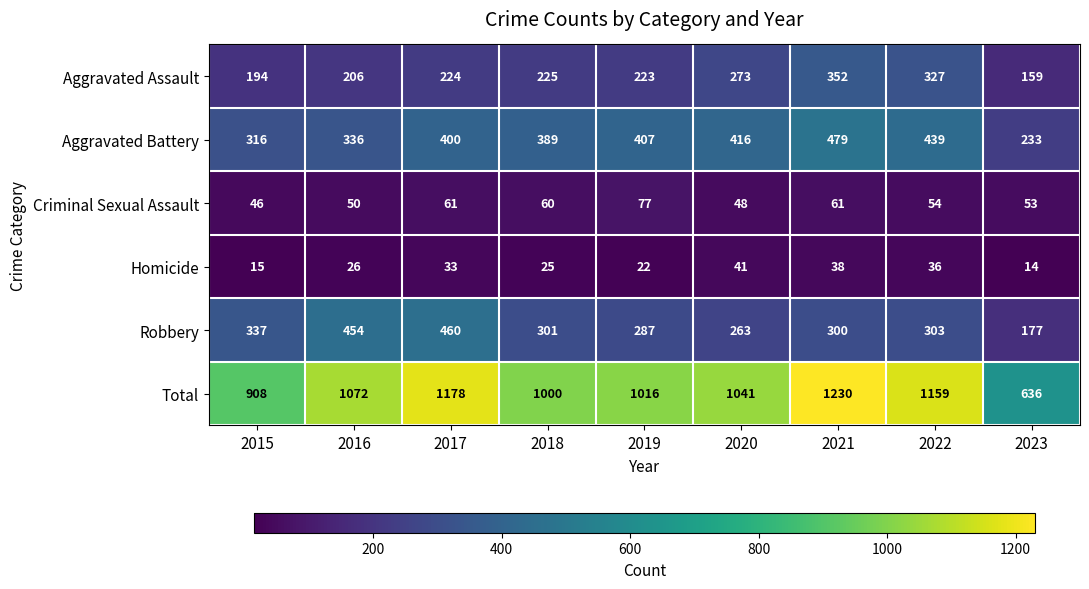

What is the average value of the Aggravated Assault series?

243